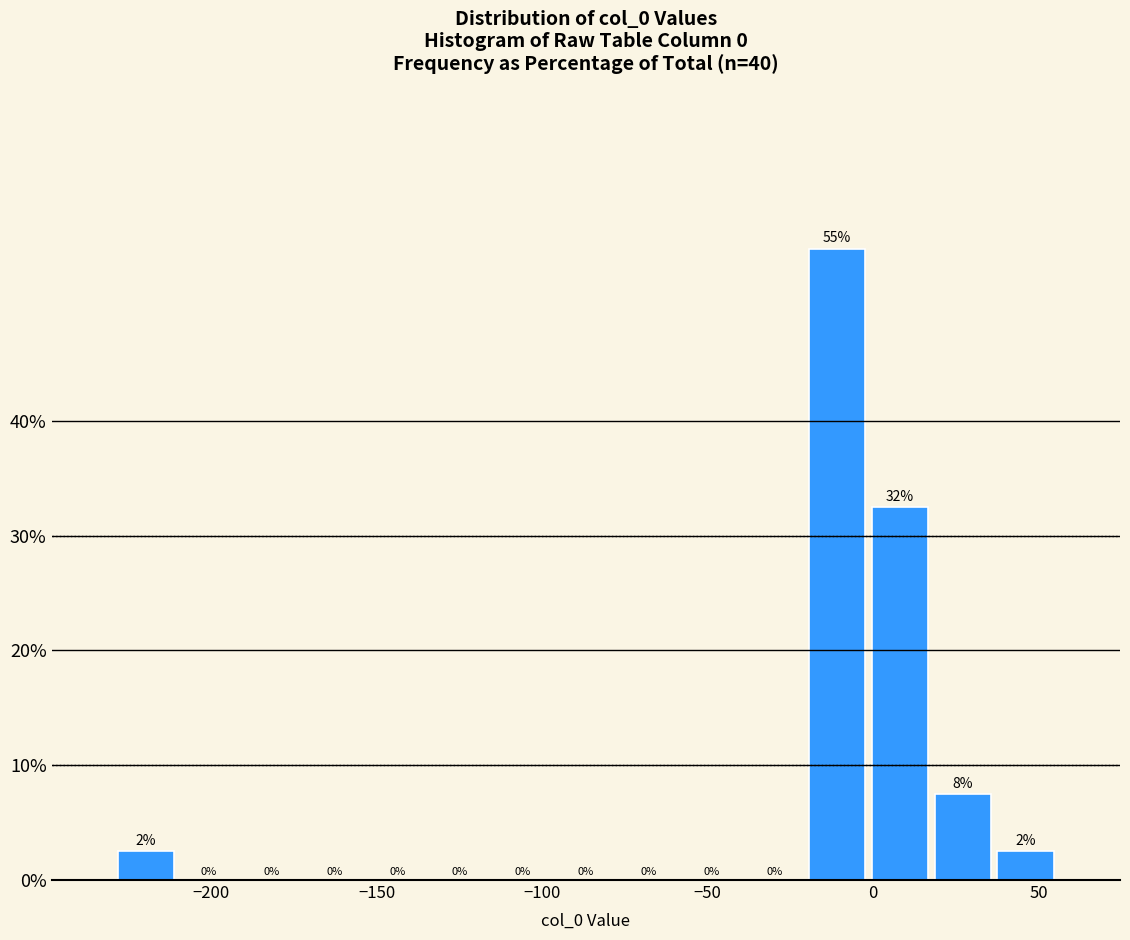

Read against the x-axis, roughly where is the centre of the tallest bar?

-10